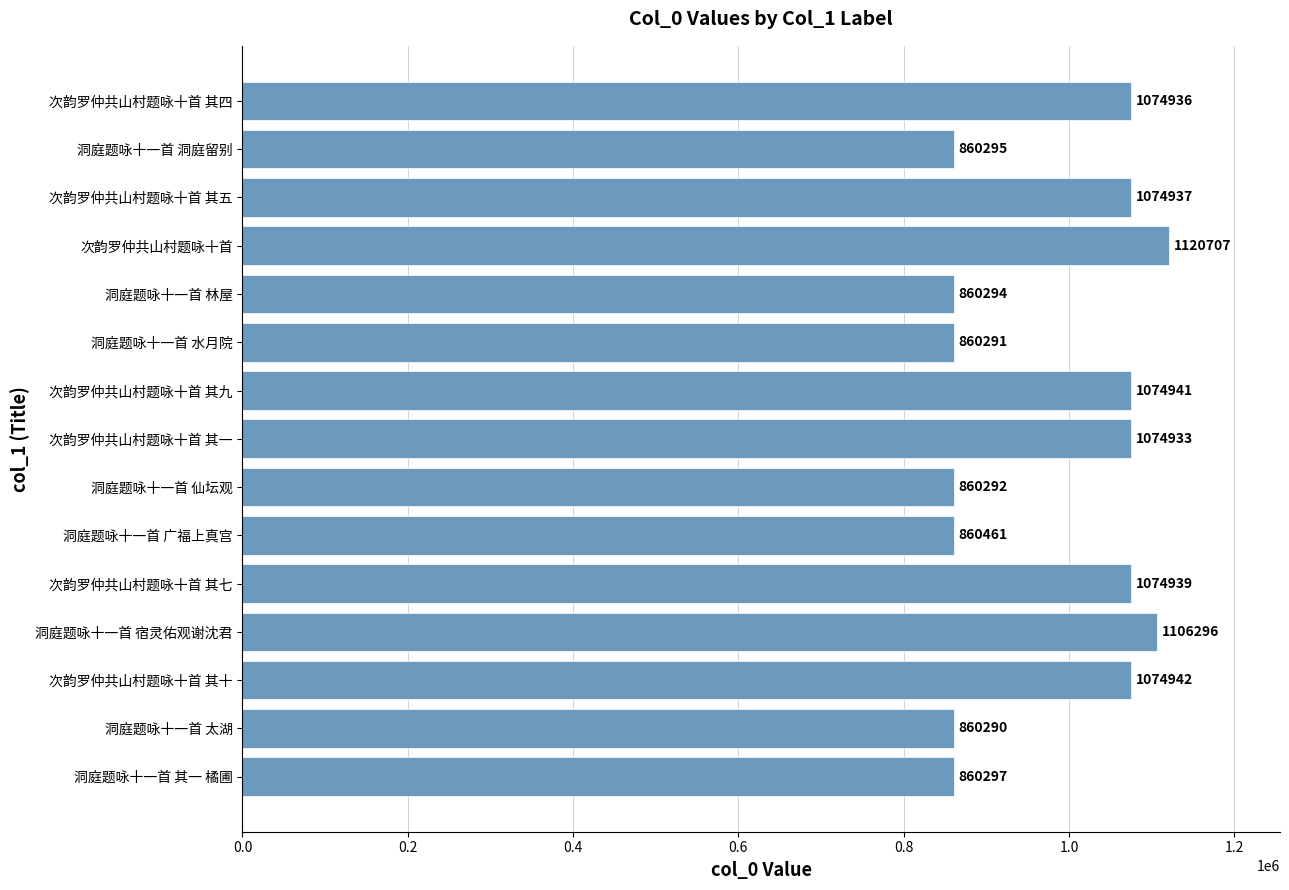

True or false: the data shows 860292 at 洞庭题咏十一首 仙坛观.

True